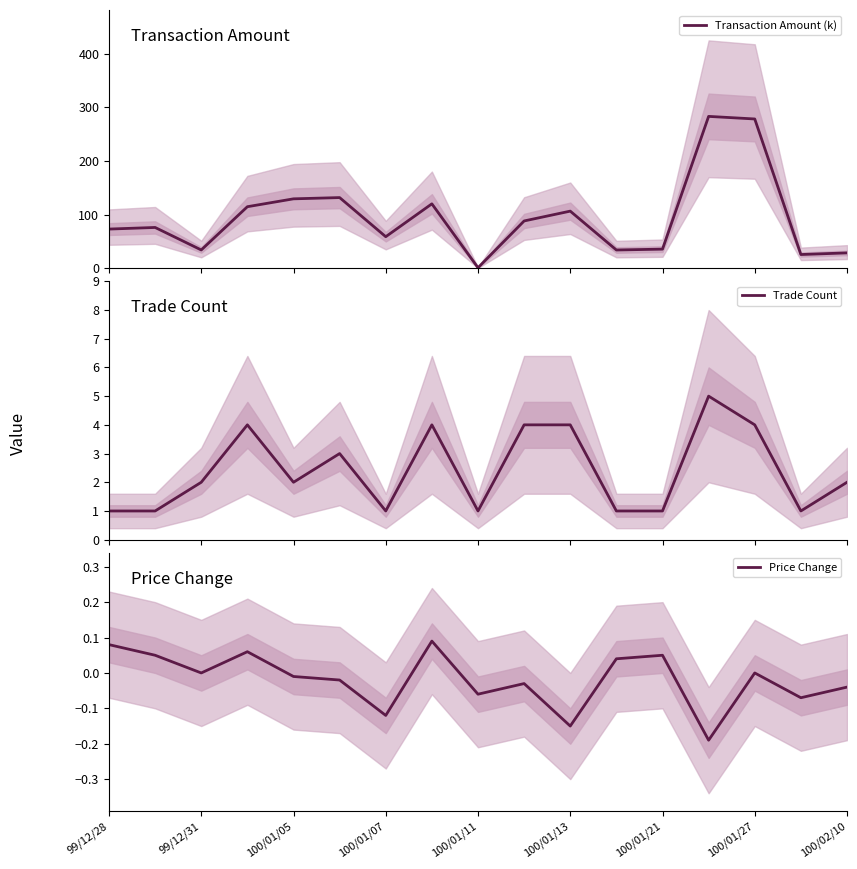

True or false: Price Change has a value of -0.0 at 100/02/10.

True